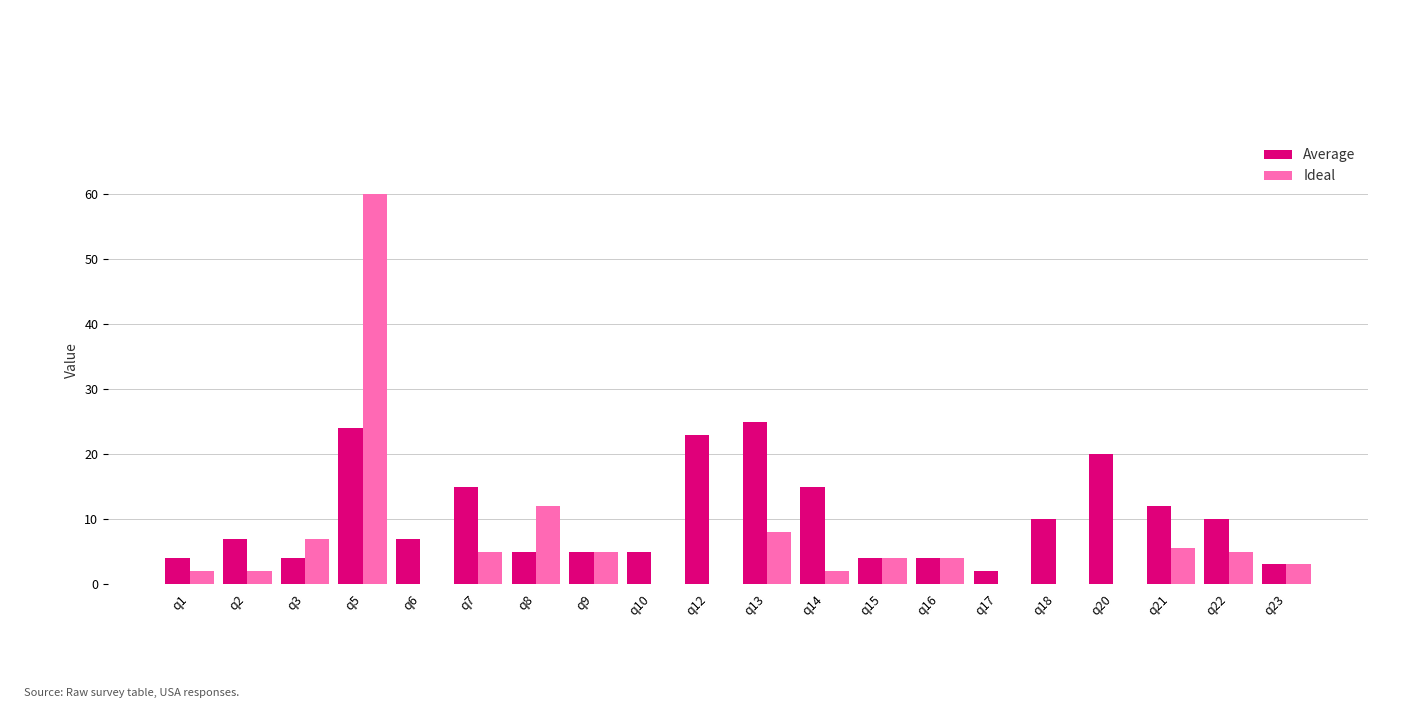

Which series changed the most between q1 and q5?

Ideal